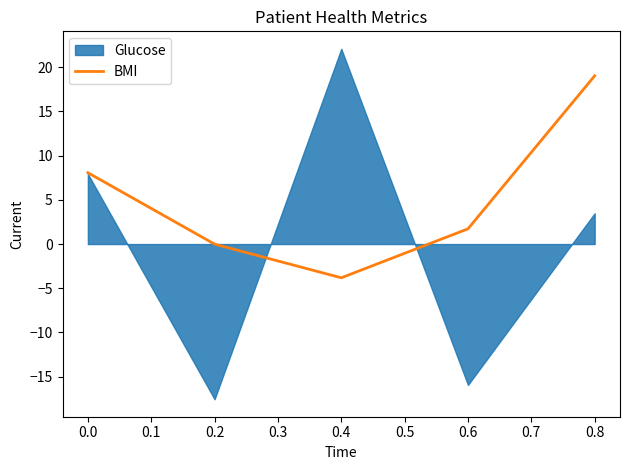

True or false: BMI has a value of 8.1 at 0.0.

True